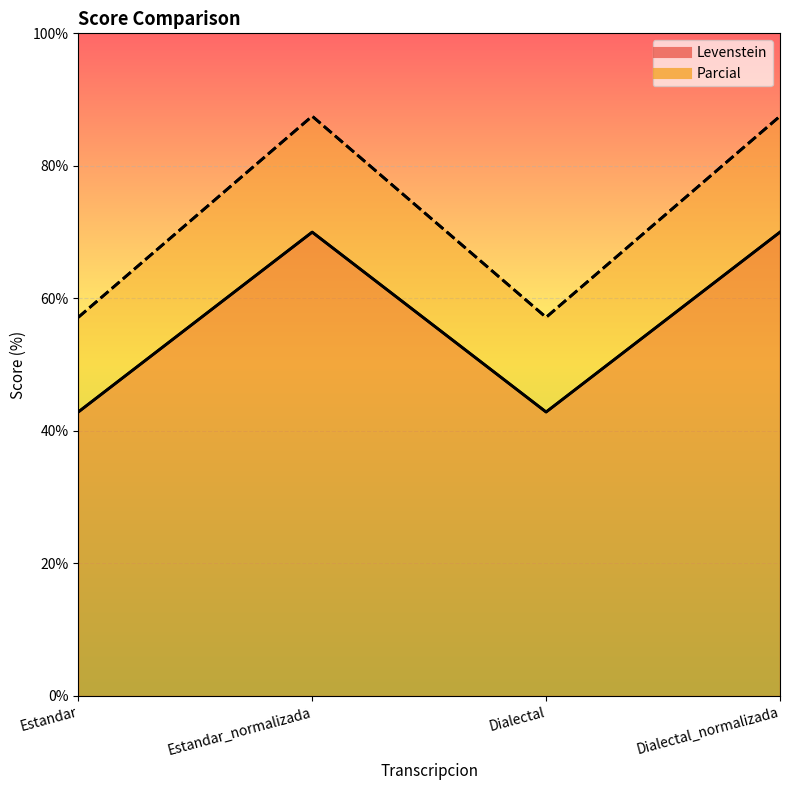

What is the sum of all Parcial line values?

289.3